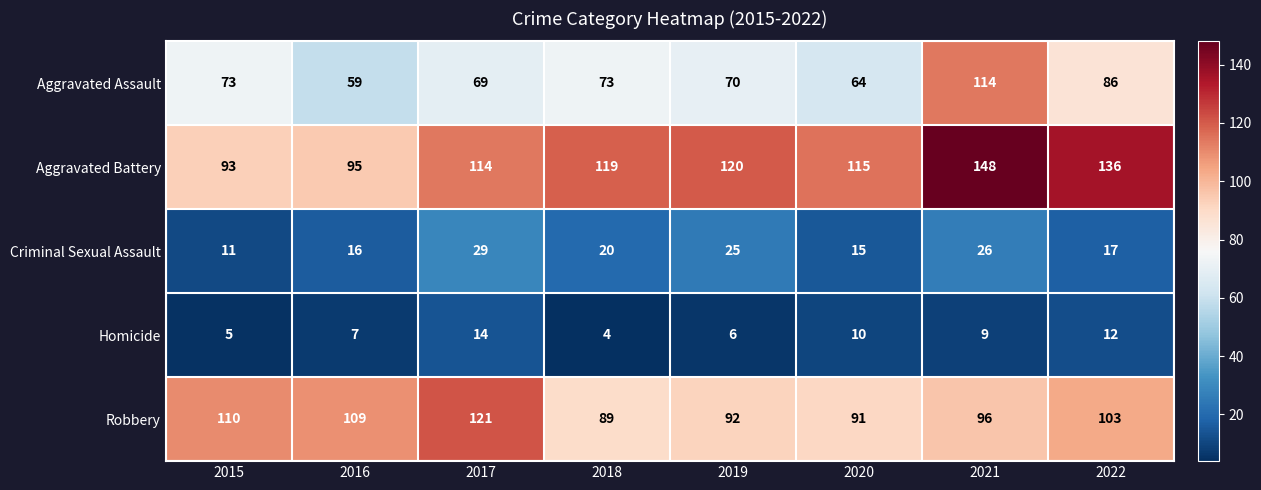

What is the difference between the highest and lowest values at 2016?

102